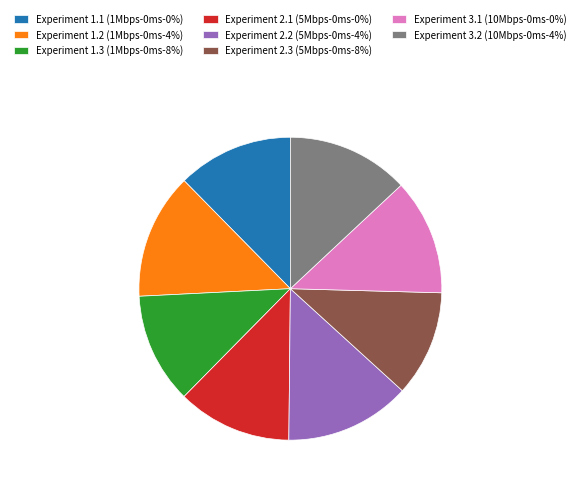

Is there any slice that represents more than half of the pie?

No